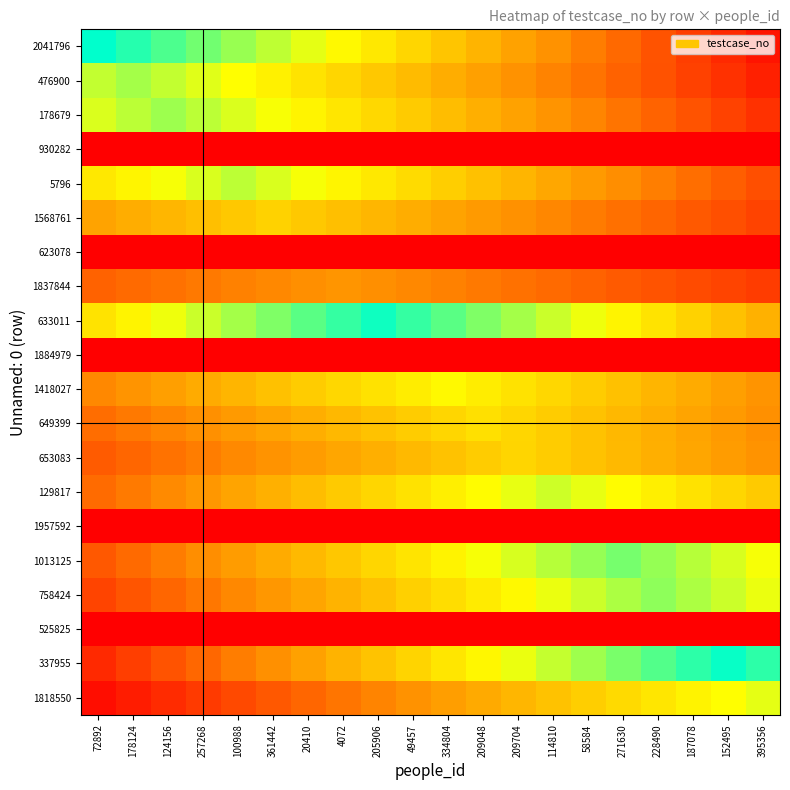

Which label corresponds to the smallest value in the chart?

72892